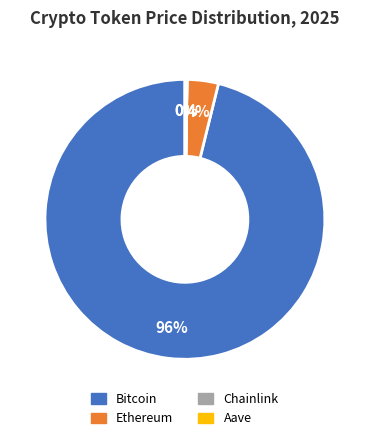

The Ethereum slice represents 4% of the pie. True or false?

True